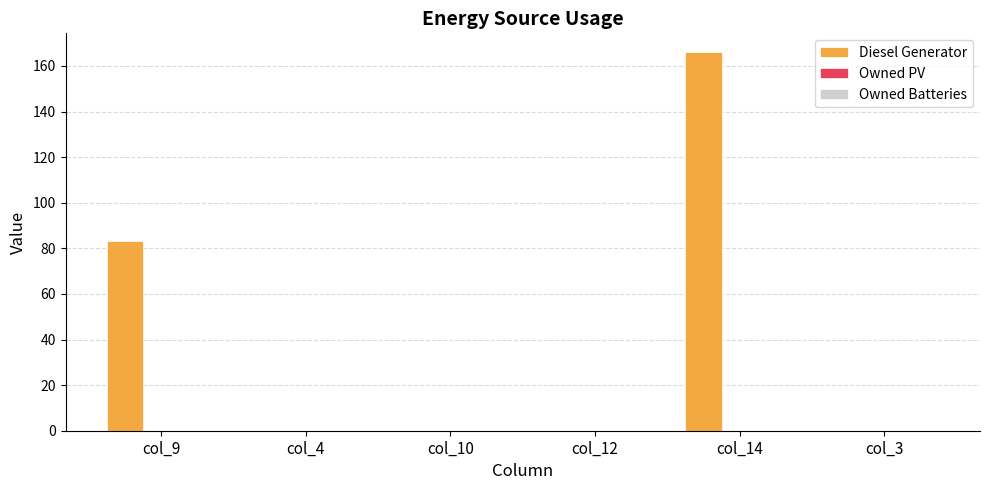

What is the maximum value shown in the chart?

166